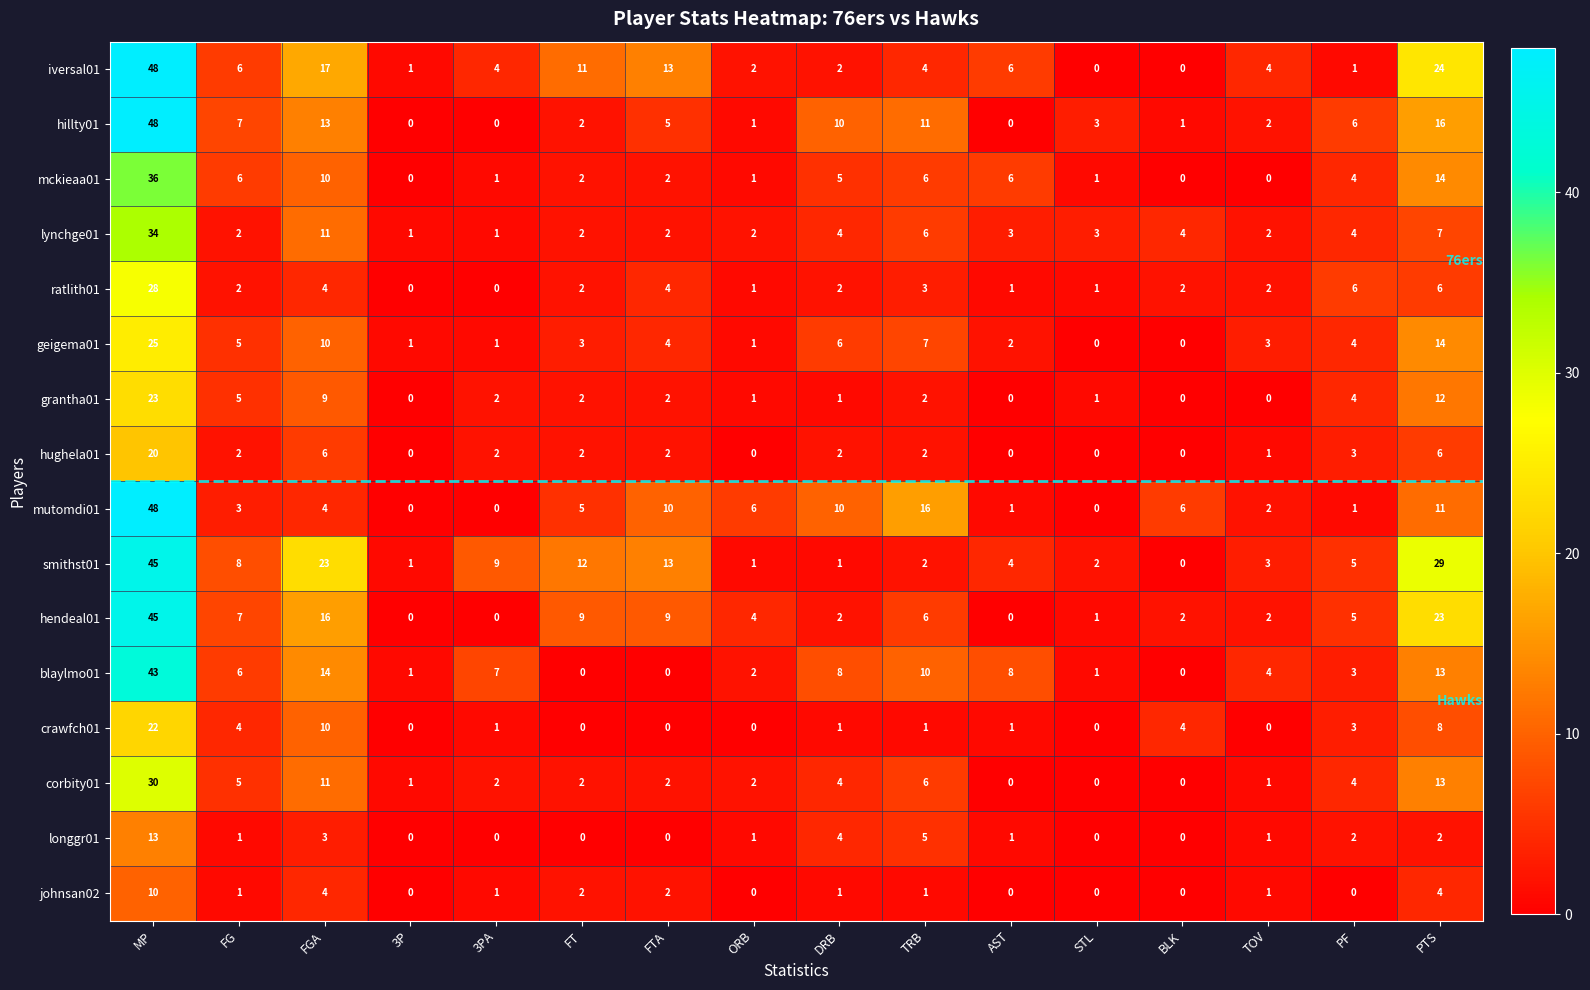

What is the total value across all series at MP?

518